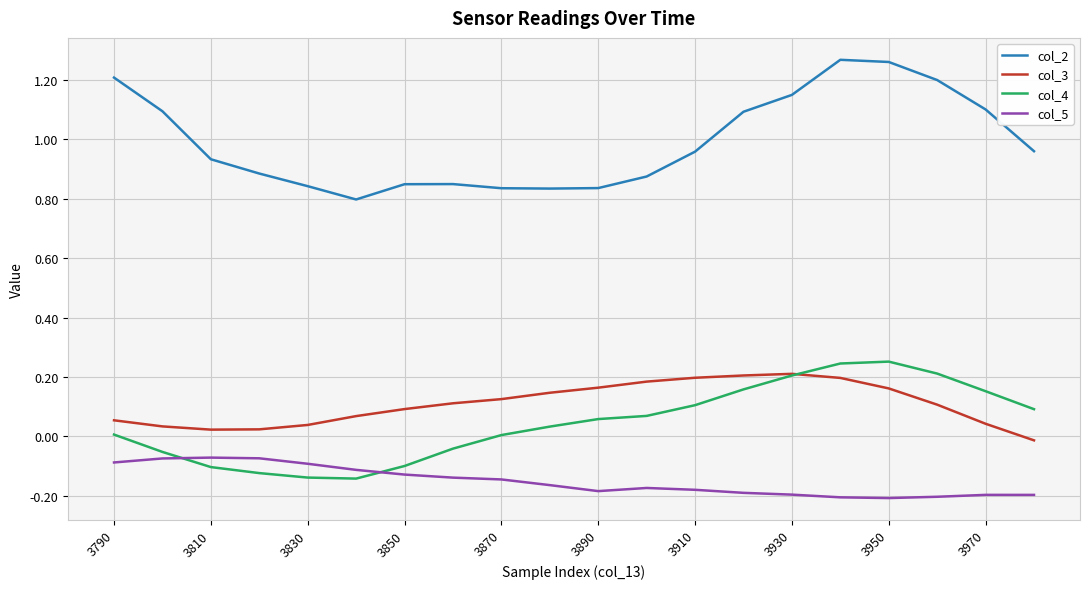

What are all the series names shown in the legend?

col_2, col_3, col_4, col_5